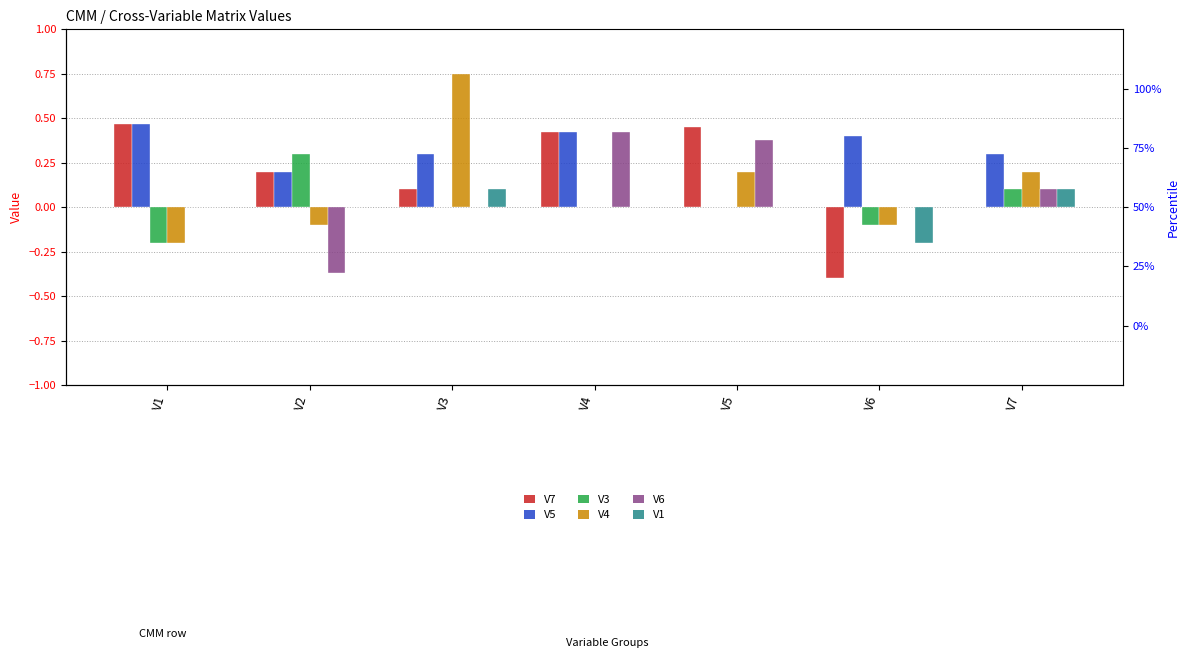

The value of V1 at V6 is -0.2. True or false?

True